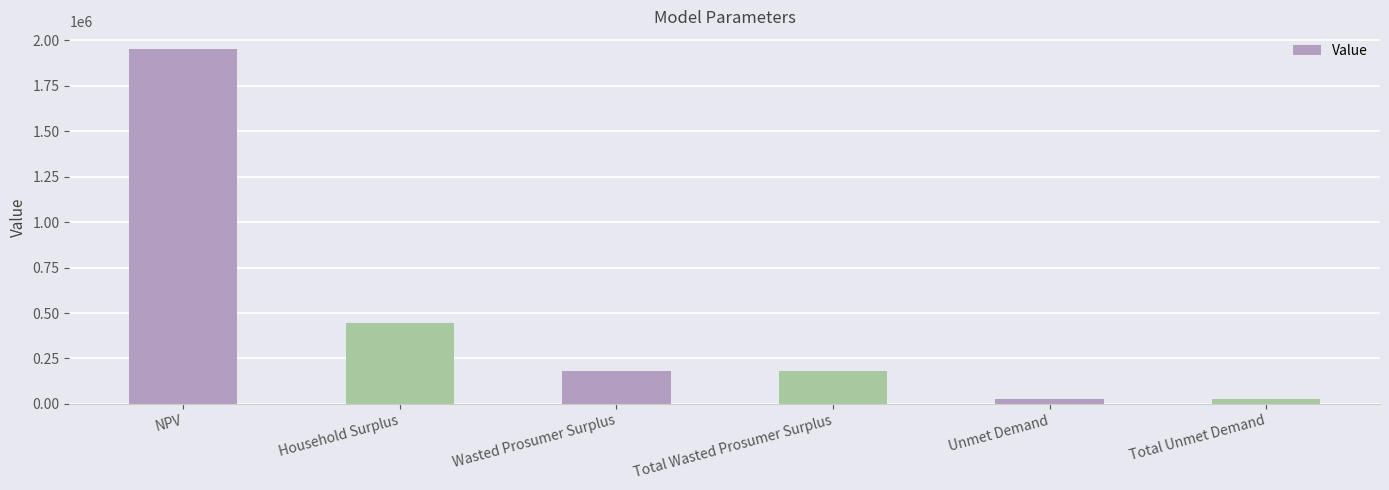

What is the value of the 6th bar from the left?

24731.7